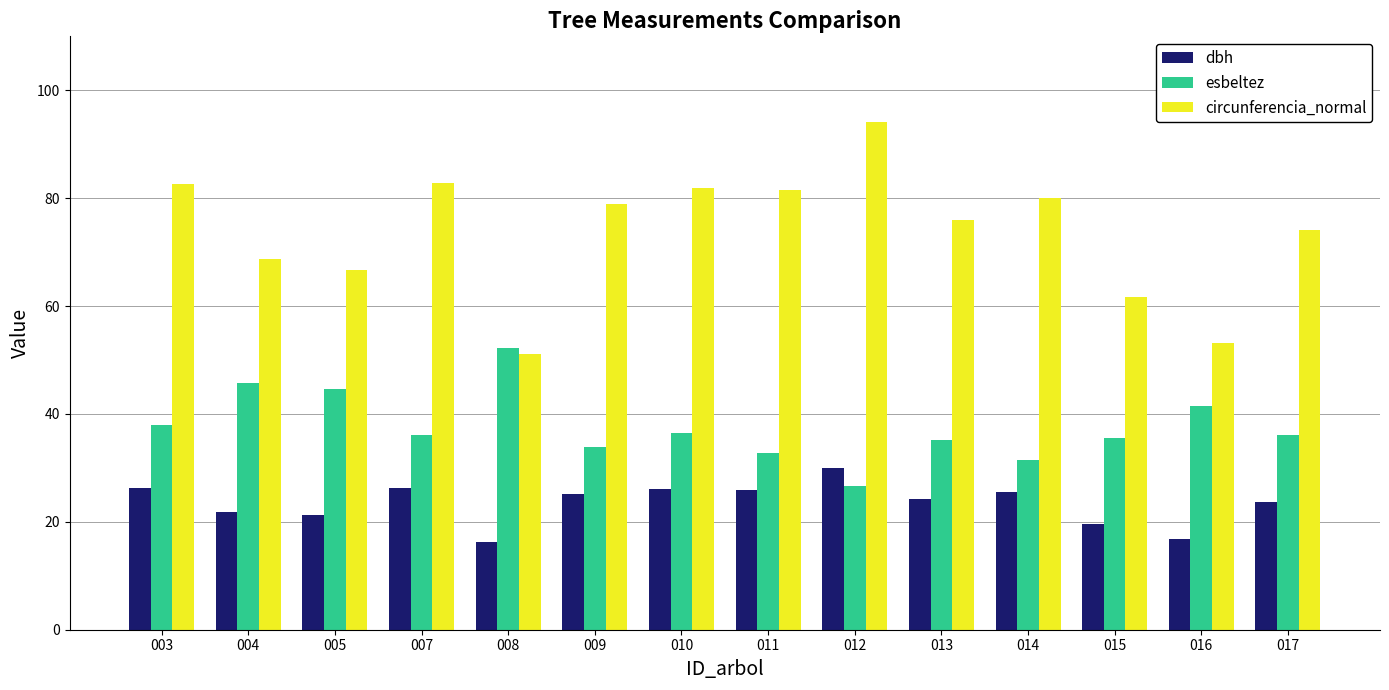

Which series has the largest range (max minus min)?

circunferencia_normal